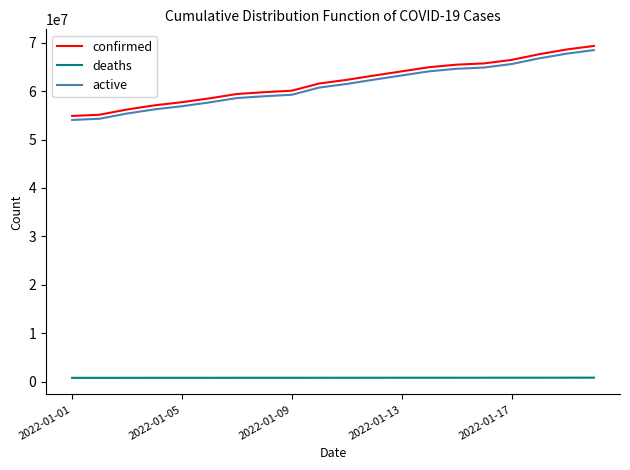

What is the minimum value for confirmed?

54859966